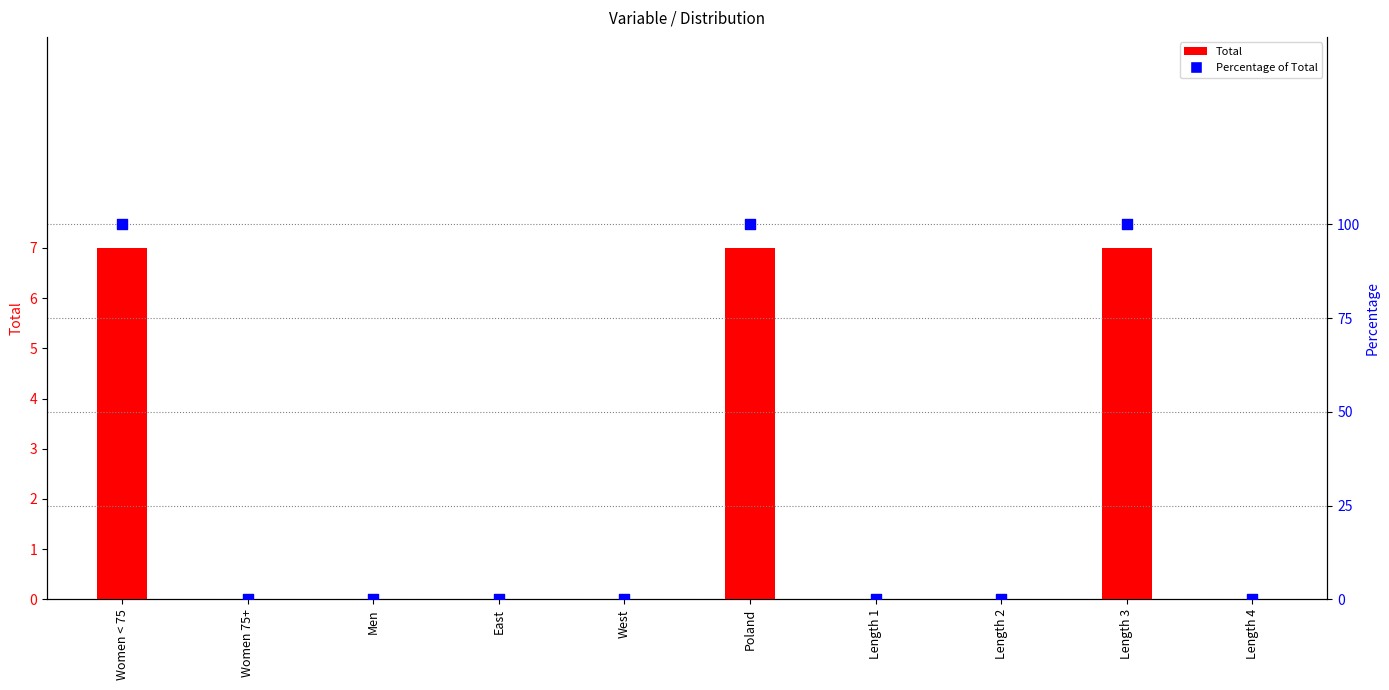

Which series contains the highest Y value?

Percentage of Total